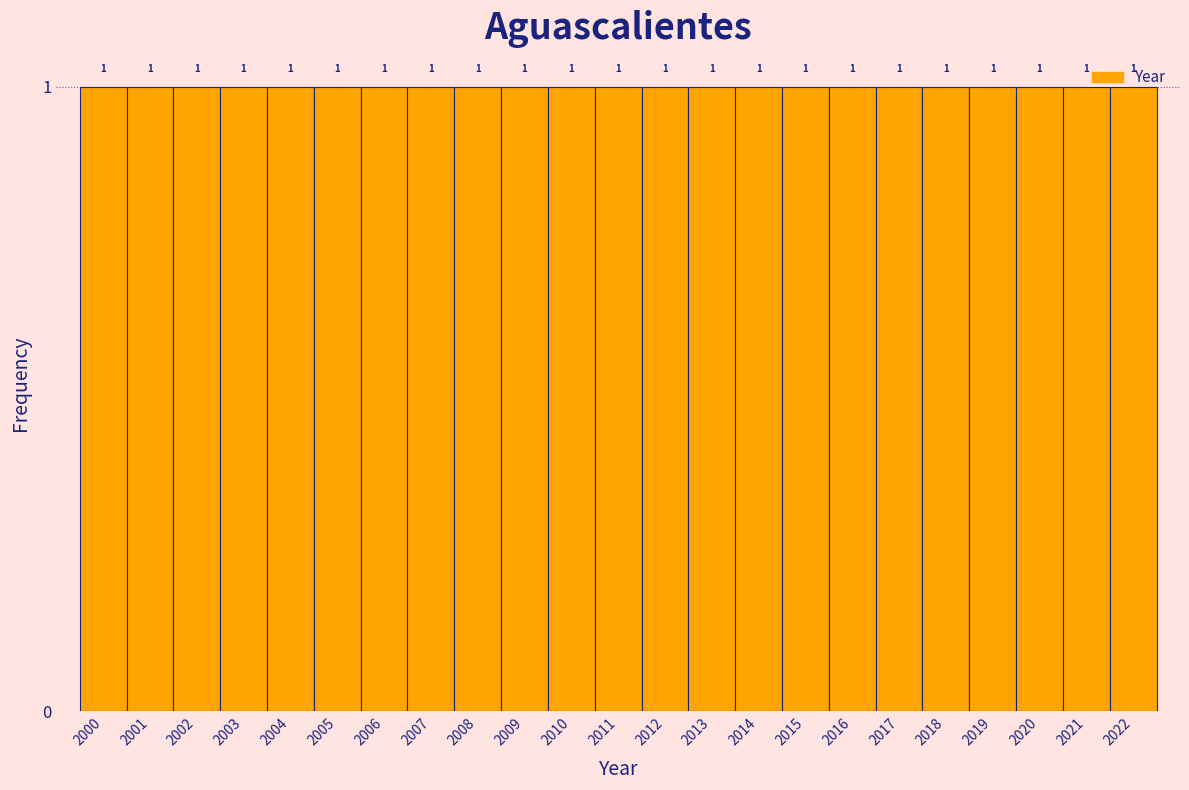

Reading left to right, transcribe this chart: for each bar, give the range it covers on the x-axis and its height.

1999.5 to 2000.5: 1
2000.5 to 2001.5: 1
2001.5 to 2002.5: 1
2002.5 to 2003.5: 1
2003.5 to 2004.5: 1
2004.5 to 2005.5: 1
2005.5 to 2006.5: 1
2006.5 to 2007.5: 1
2007.5 to 2008.5: 1
2008.5 to 2009.5: 1
2009.5 to 2010.5: 1
2010.5 to 2011.5: 1
2011.5 to 2012.5: 1
2012.5 to 2013.5: 1
2013.5 to 2014.5: 1
2014.5 to 2015.5: 1
2015.5 to 2016.5: 1
2016.5 to 2017.5: 1
2017.5 to 2018.5: 1
2018.5 to 2019.5: 1
2019.5 to 2020.5: 1
2020.5 to 2021.5: 1
2021.5 to 2022.5: 1